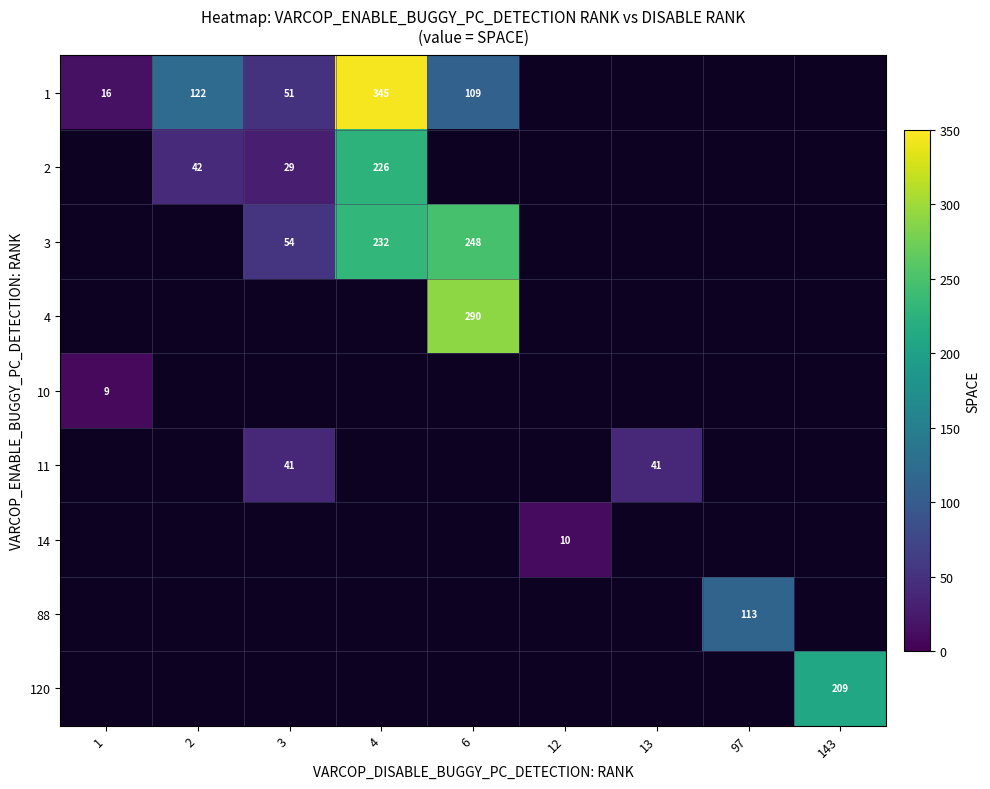

The value of 10 at 1 is 9. True or false?

True